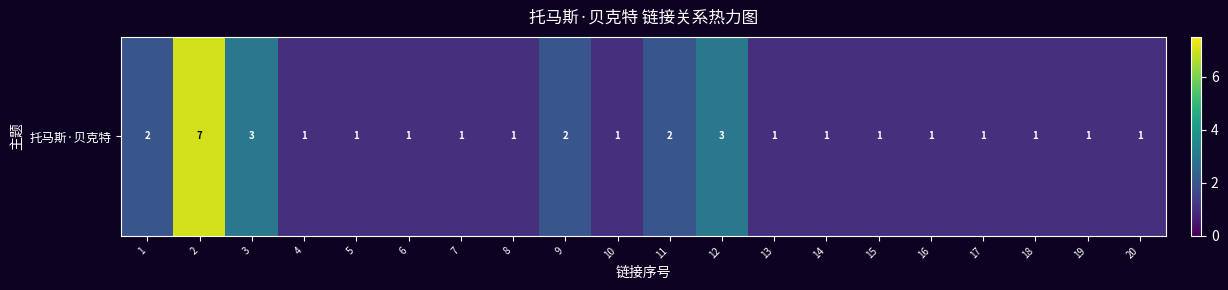

Reading left to right, transcribe all the data shown in this chart.

1=2	2=7	3=3	4=1	5=1	6=1	7=1	8=1	9=2	10=1	11=2	12=3	13=1	14=1	15=1	16=1	17=1	18=1	19=1	20=1